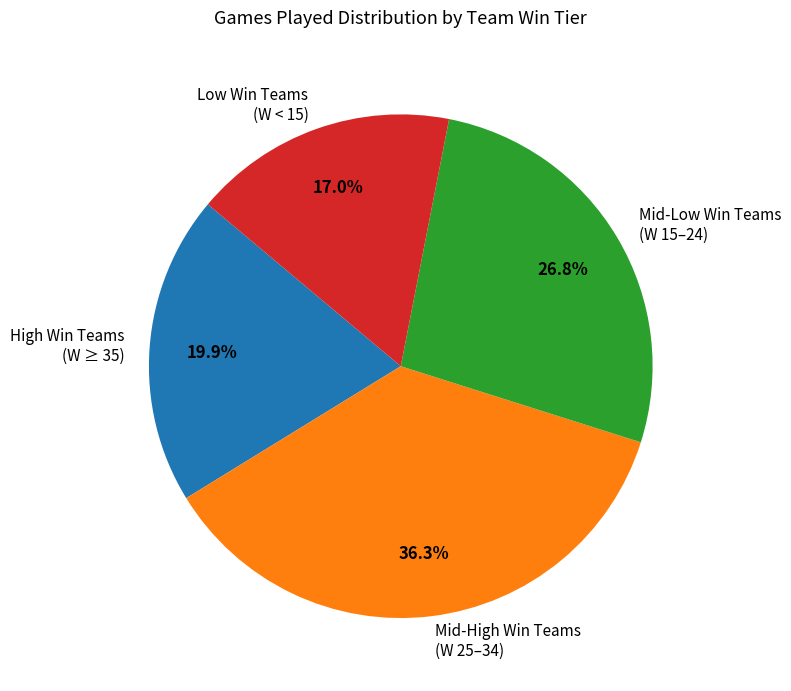

Rank the categories by value from highest to lowest.

Mid-High Win Teams (W 25–34), Mid-Low Win Teams (W 15–24), High Win Teams (W ≥ 35), Low Win Teams (W < 15)